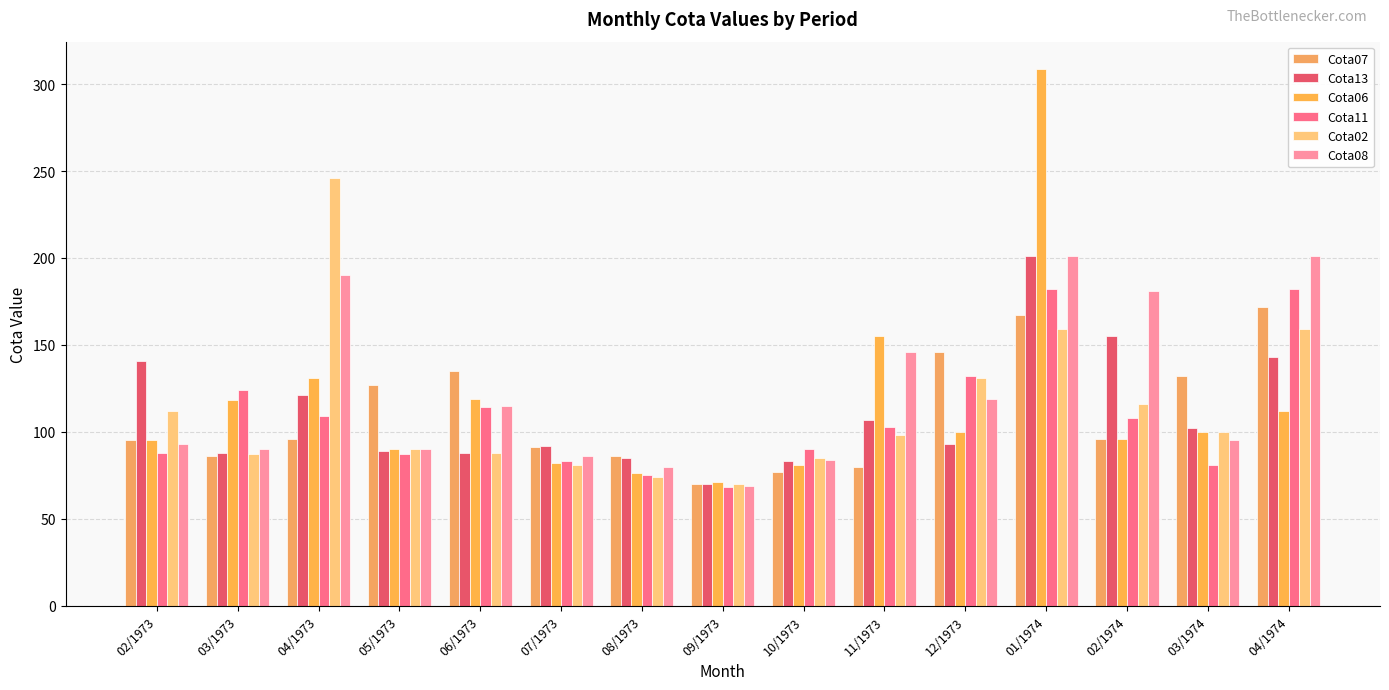

What is the smallest value displayed?

68